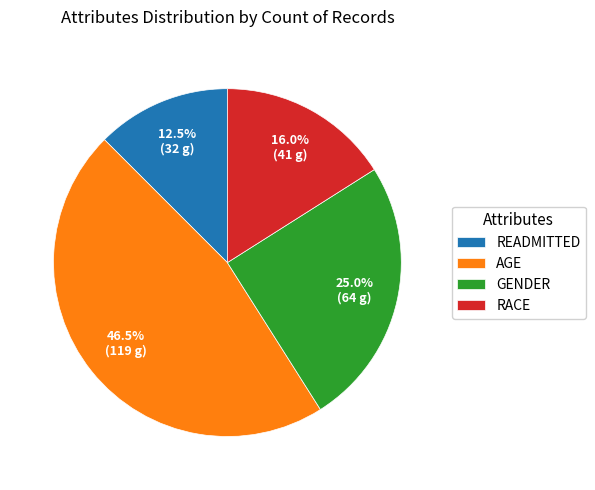

Count the number of slices in the pie.

4